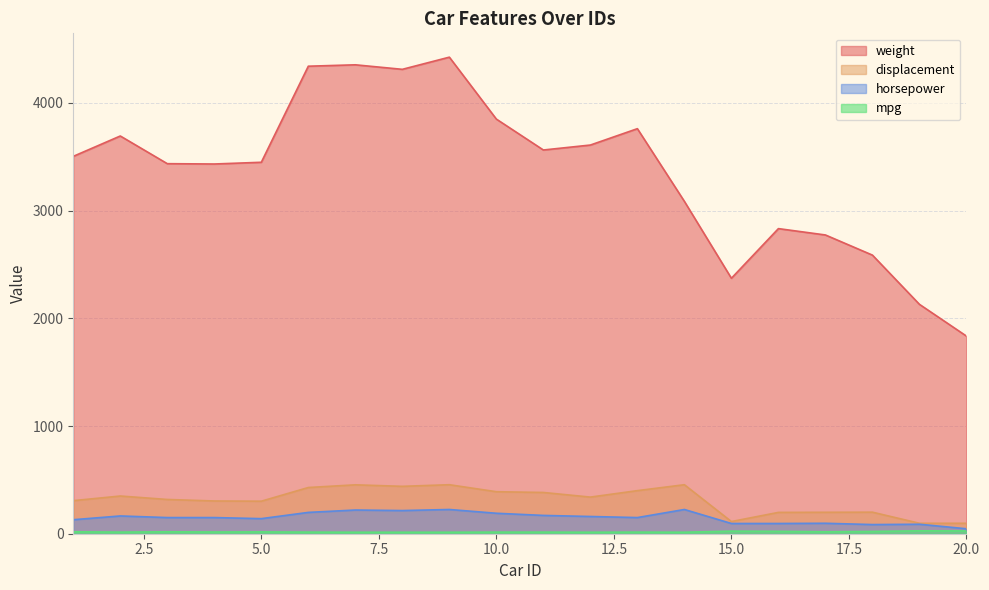

What is the sum of all horsepower values?

2994